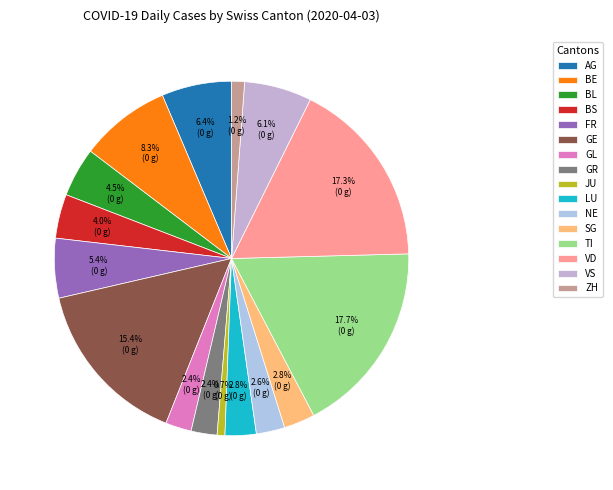

Is GR the majority of the pie?

No